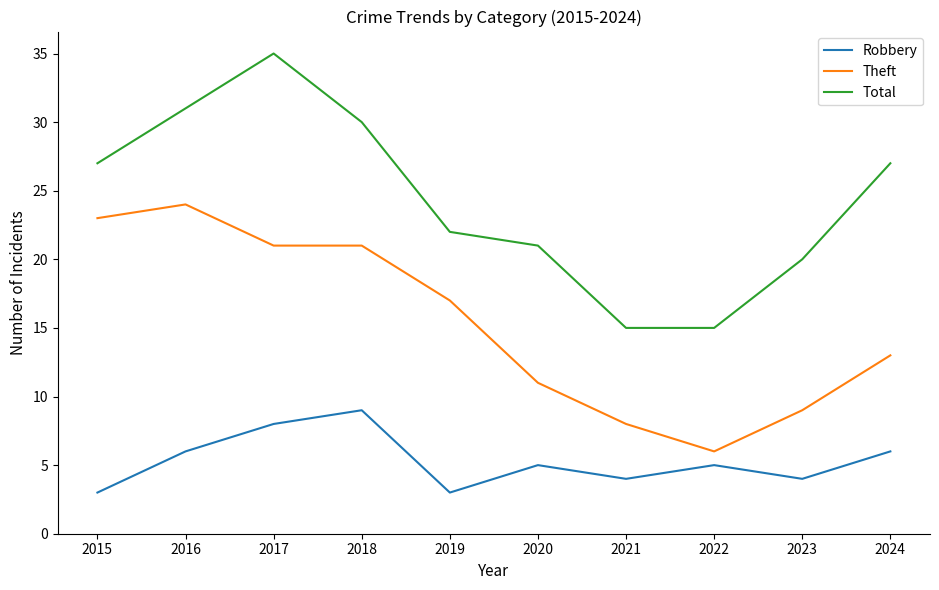

What is the difference between the maximum and minimum values in the Total series?

20